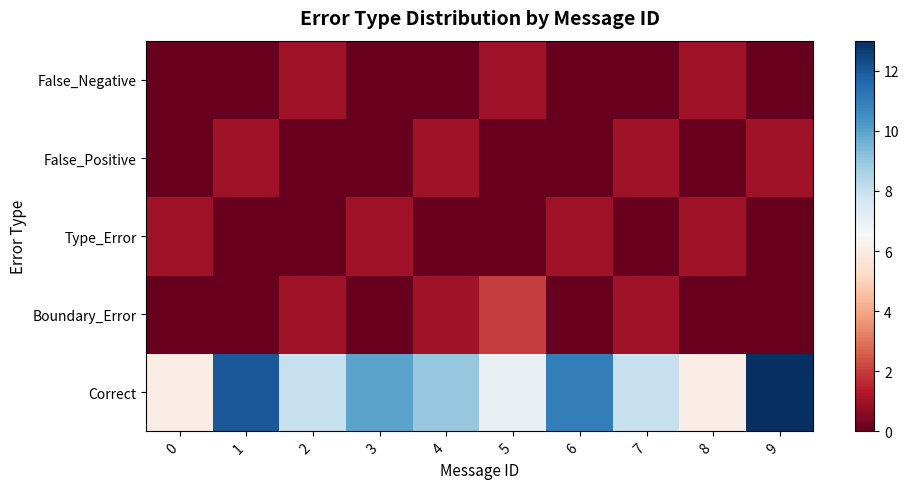

At which category is the sum across all series the highest?

9